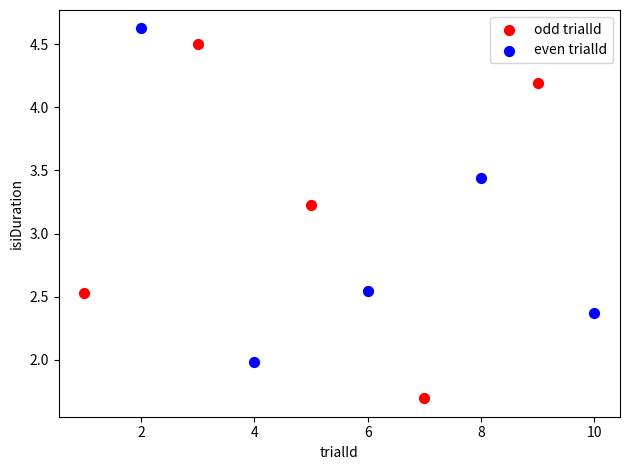

Which series has the largest Y range (max minus min)?

odd trialId